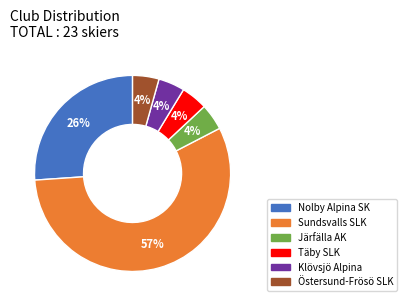

To the nearest percent, what portion does Östersund-Frösö SLK represent?

4%